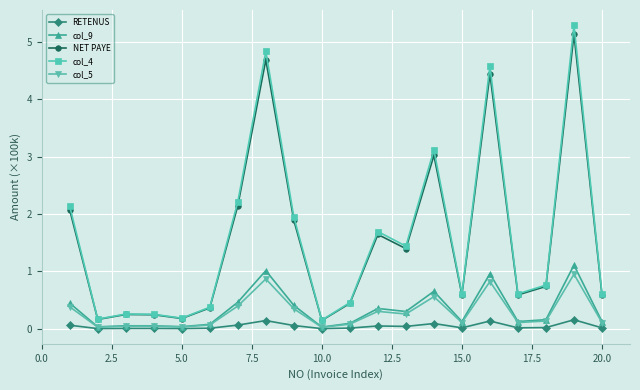

What is the maximum value for col_5?

1.0